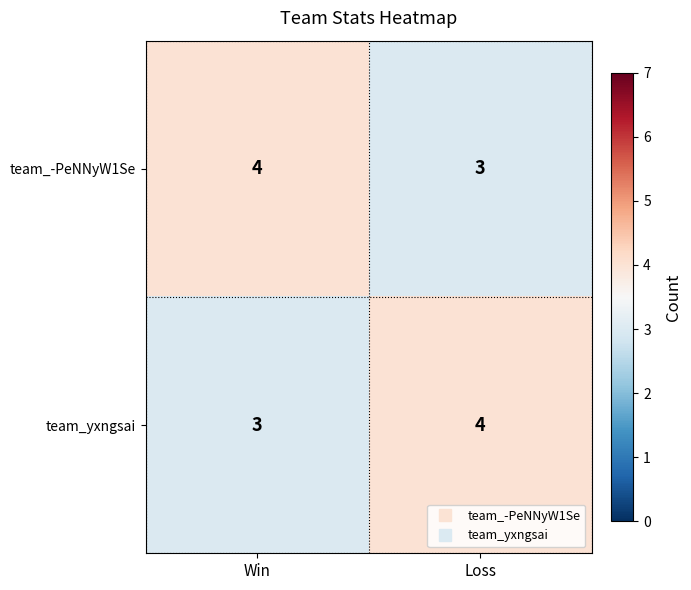

List the labels in order of team_yxngsai value, smallest first.

Win, Loss